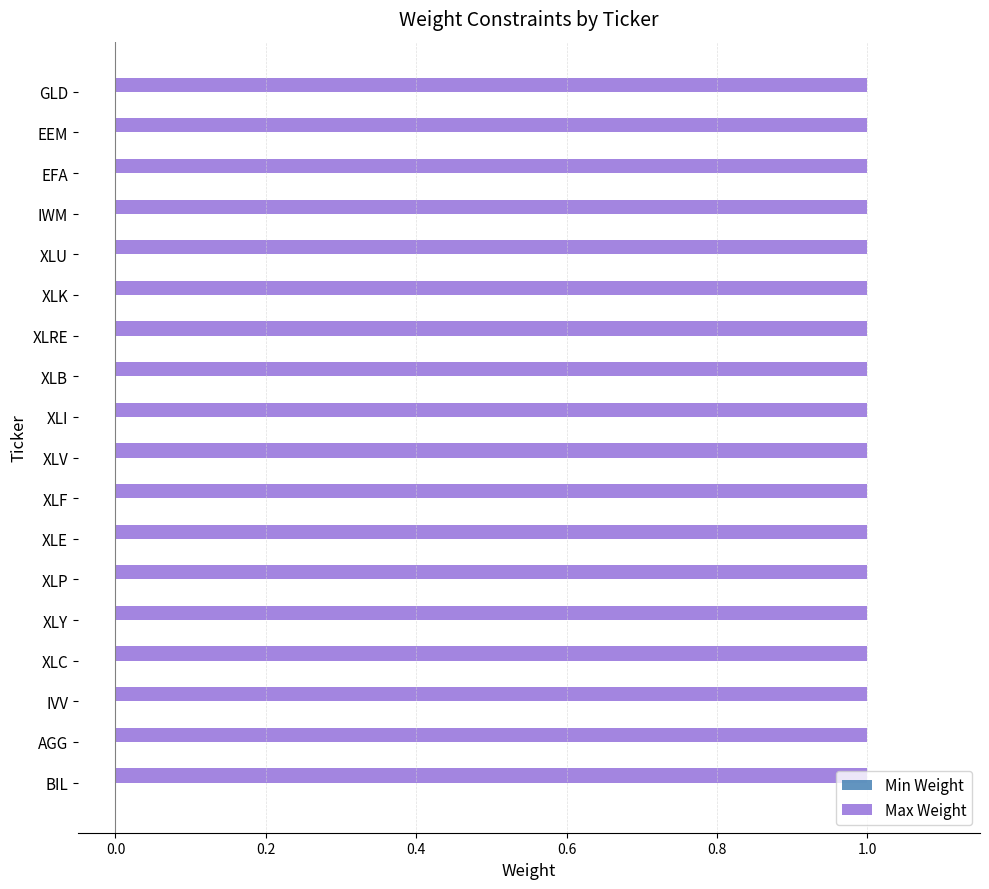

How many bars are there in total?

36